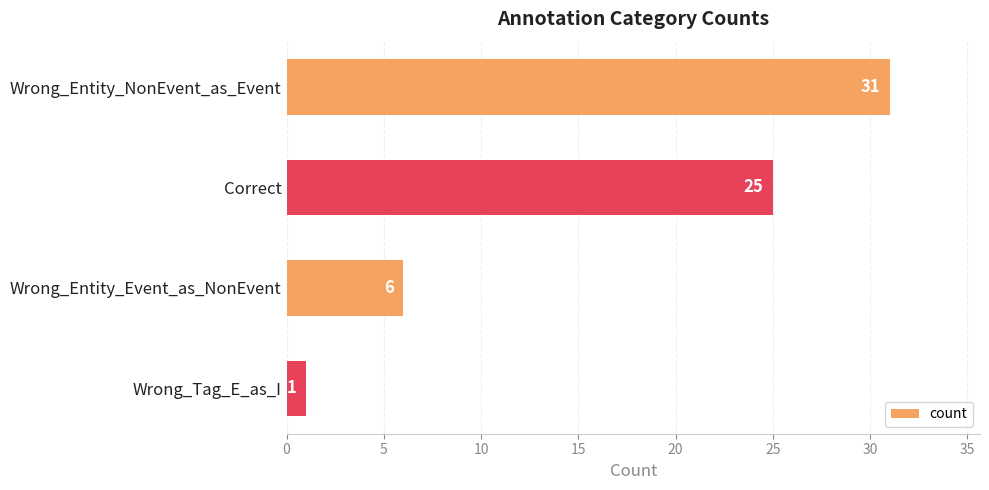

Reading top to bottom, extract all data points from this chart.

31	25	6	1